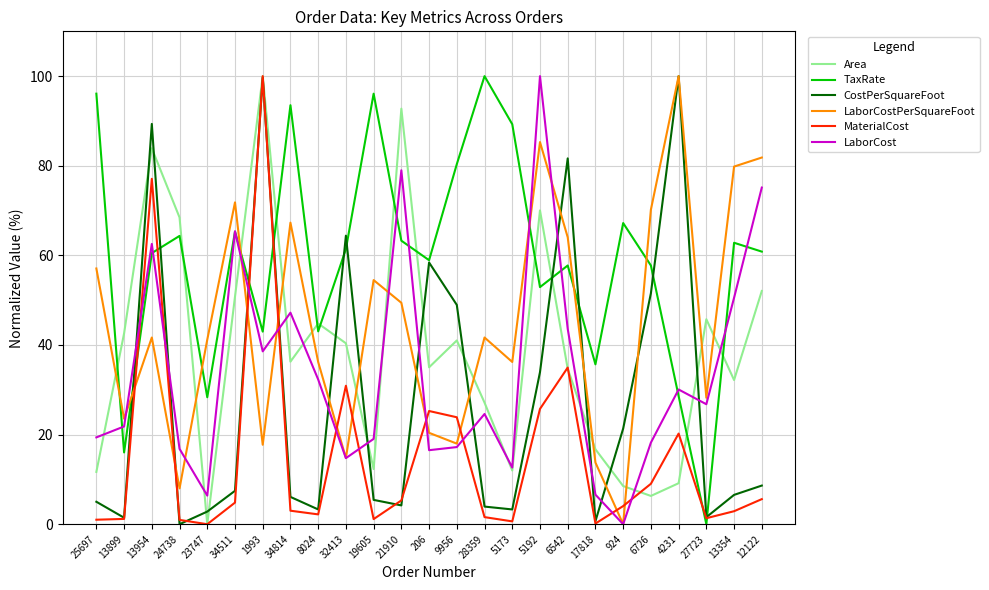

How many lines are shown in the chart?

6